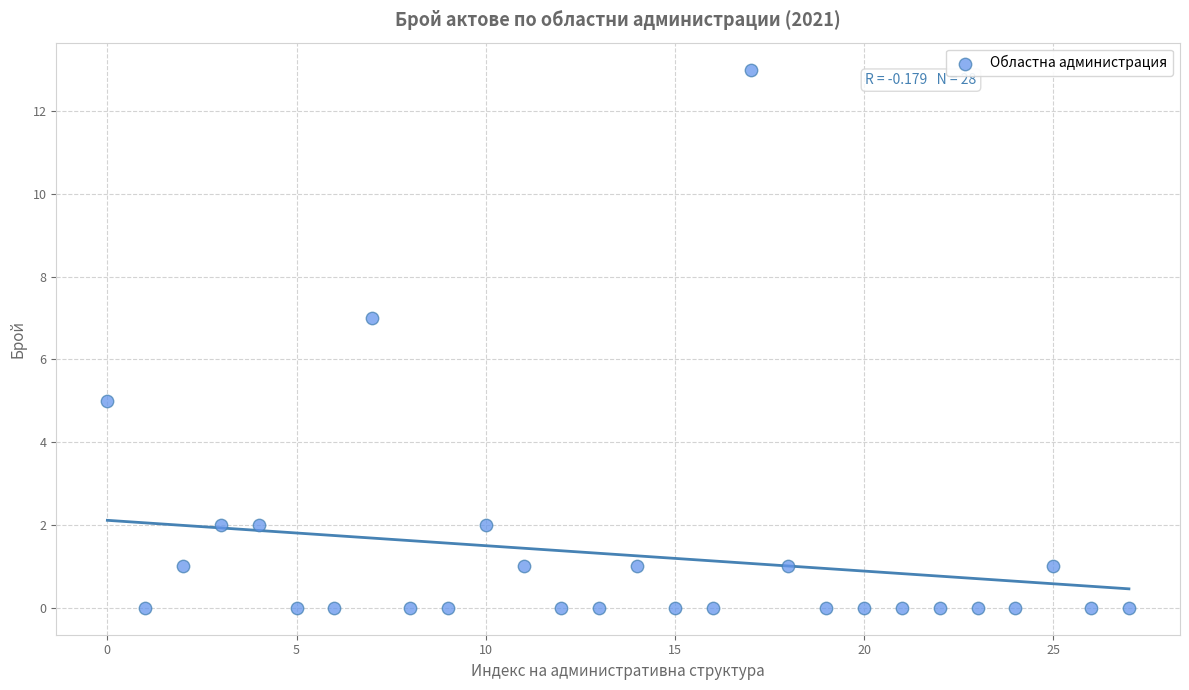

What is the range of Y values (max minus min)?

13